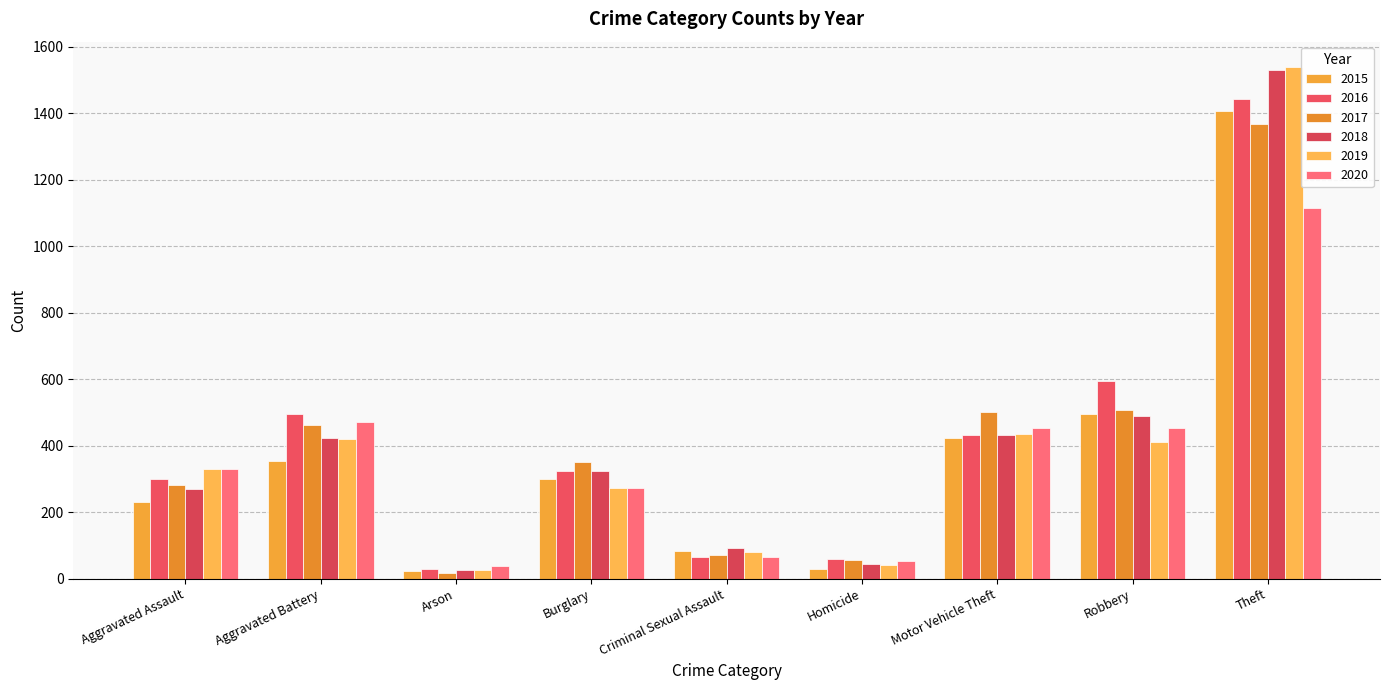

What is the label of the 6th bar from the left?

Homicide